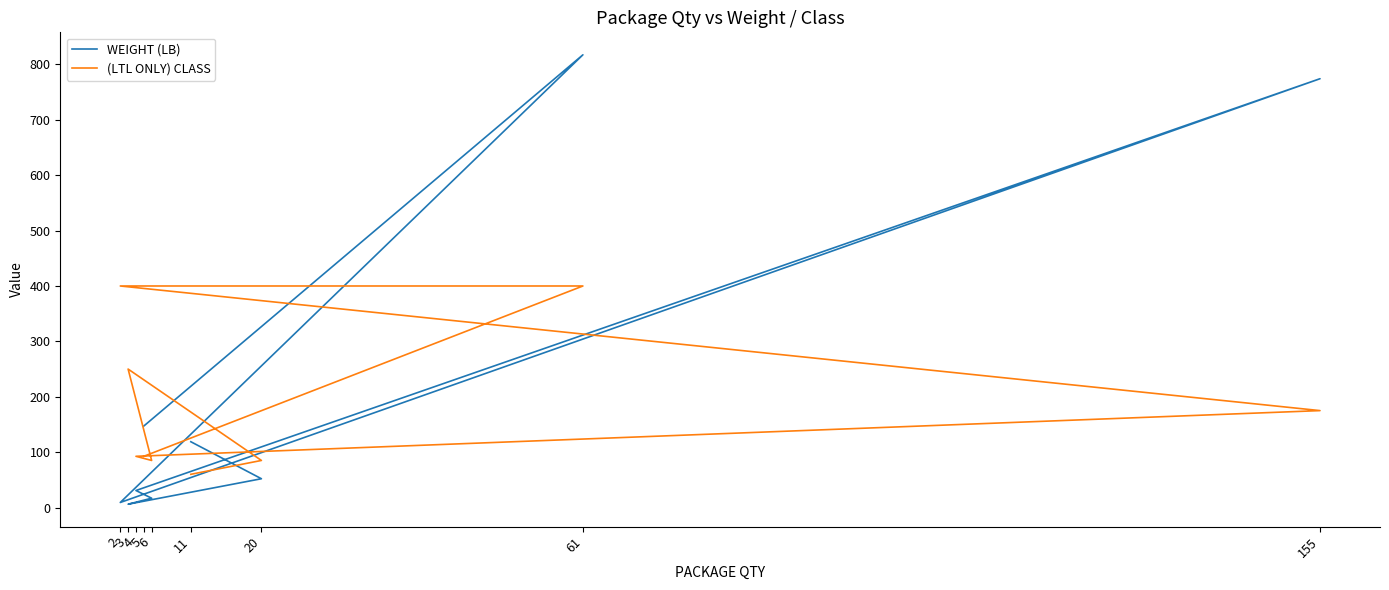

True or false: (LTL ONLY) CLASS has a value of 60.0 at 11.

True